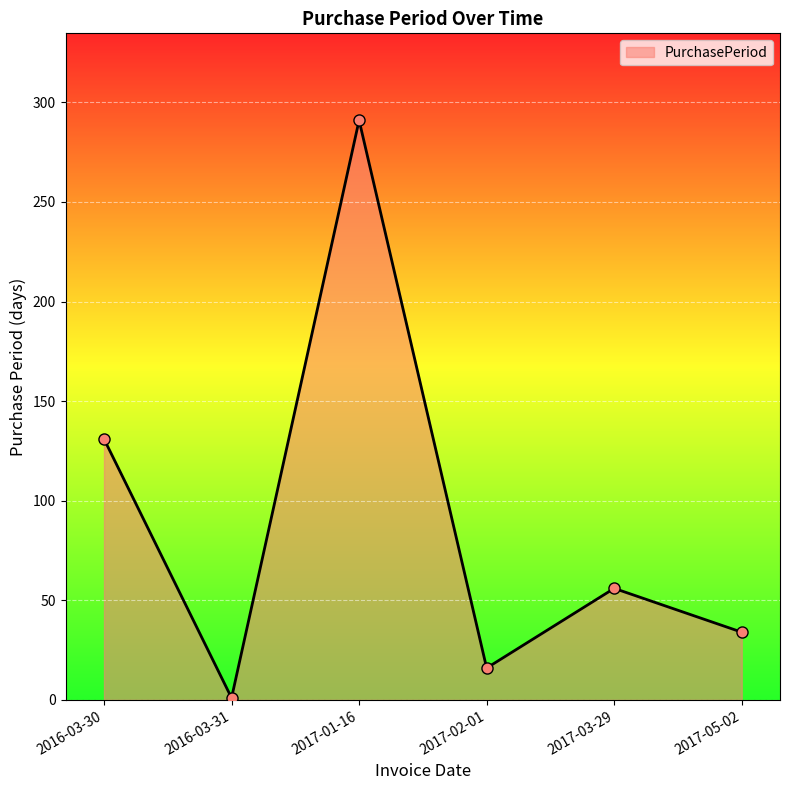

How many lines are shown in the chart?

1